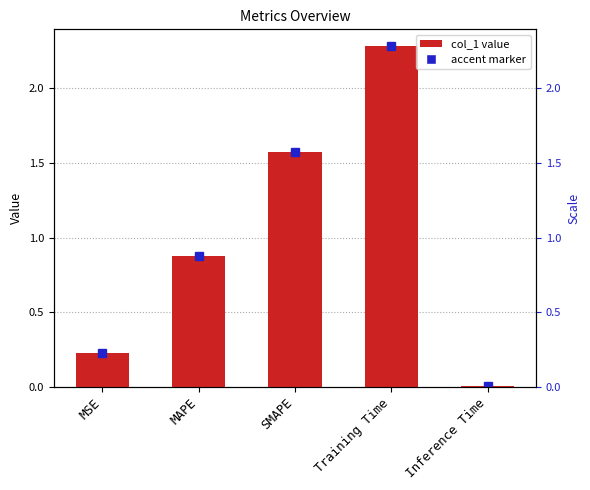

What is the difference between the maximum and minimum values?

2.3